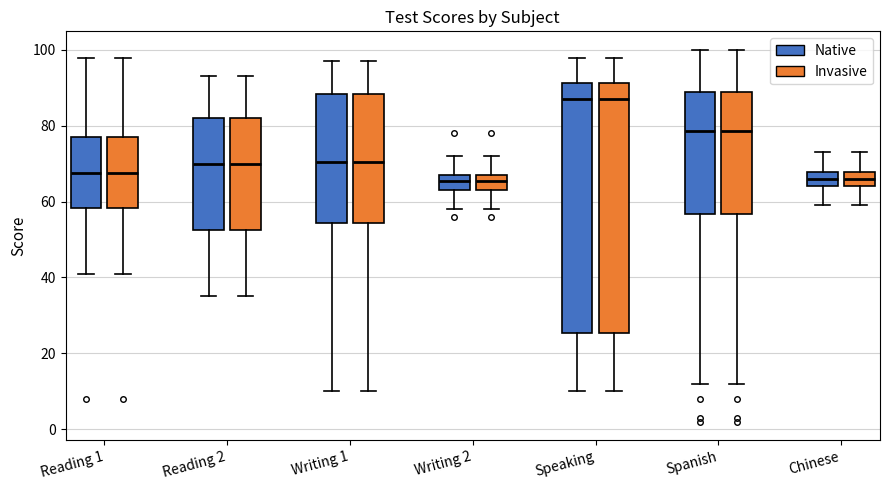

Reading left to right, read every box against the y-axis: the position of its median line, the range the box covers, and the ends of its whiskers. The values are not printed on the chart, so give them approximately, as read against the axis.

Reading 1 (Native): median 68, box 58 to 78, whiskers 42 to 98
Reading 1 (Invasive): median 68, box 58 to 78, whiskers 42 to 98
Reading 2 (Native): median 70, box 52 to 82, whiskers 36 to 94
Reading 2 (Invasive): median 70, box 52 to 82, whiskers 36 to 94
Writing 1 (Native): median 70, box 54 to 88, whiskers 10 to 98
Writing 1 (Invasive): median 70, box 54 to 88, whiskers 10 to 98
Writing 2 (Native): median 66, box 64 to 68, whiskers 58 to 72
Writing 2 (Invasive): median 66, box 64 to 68, whiskers 58 to 72
Speaking (Native): median 88, box 26 to 92, whiskers 10 to 98
Speaking (Invasive): median 88, box 26 to 92, whiskers 10 to 98
Spanish (Native): median 78, box 56 to 90, whiskers 12 to 100
Spanish (Invasive): median 78, box 56 to 90, whiskers 12 to 100
Chinese (Native): median 66, box 64 to 68, whiskers 60 to 74
Chinese (Invasive): median 66, box 64 to 68, whiskers 60 to 74